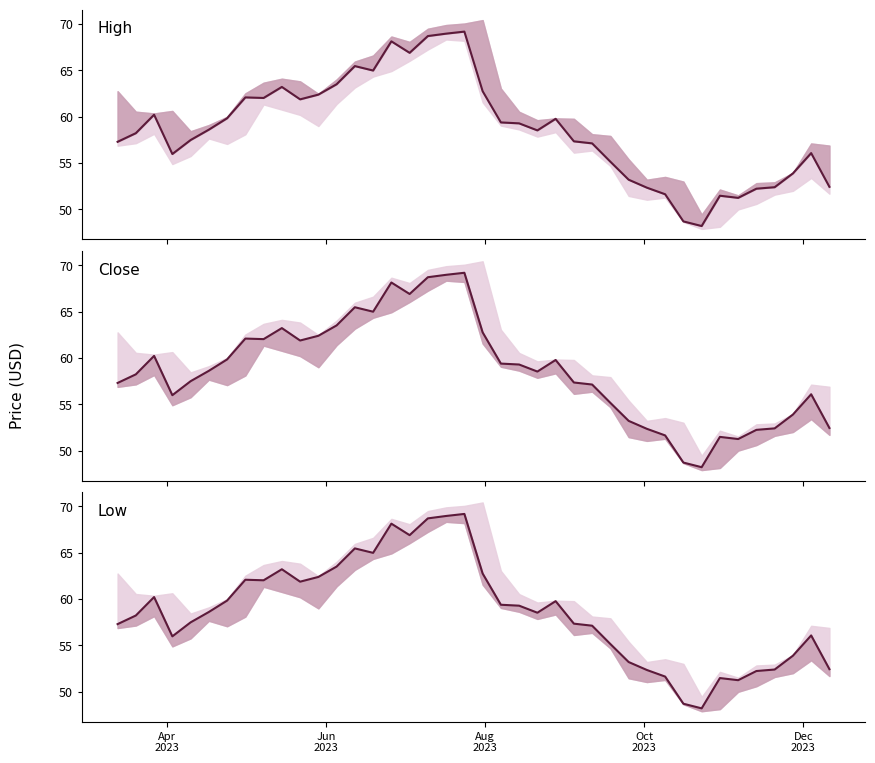

Does the chart have visible grid lines?

No